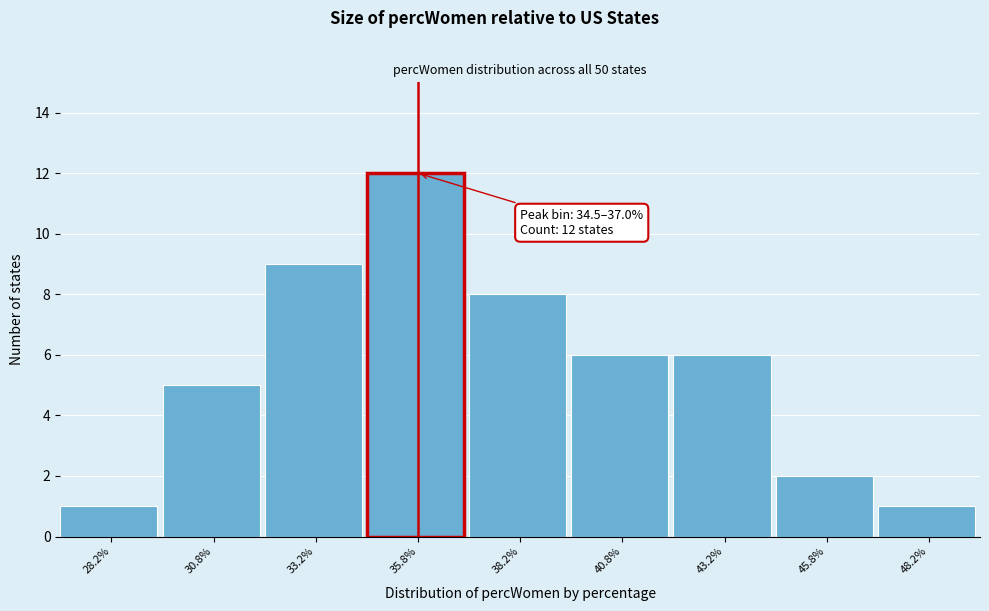

Which range on the x-axis has the tallest bar?

34.5 to 37.0